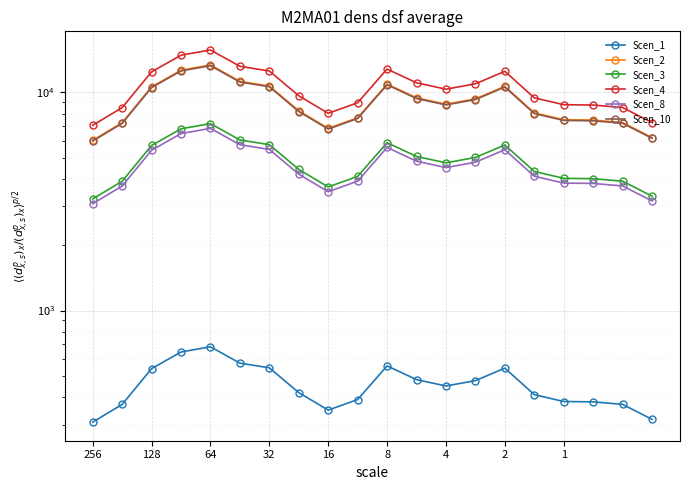

Rank the series by their maximum value, from highest to lowest.

Scen_4, Scen_2, Scen_10, Scen_3, Scen_8, Scen_1